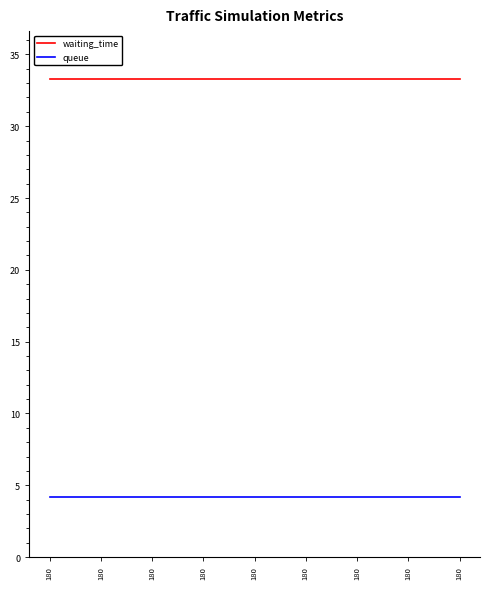

Rank the series by their maximum value, from highest to lowest.

waiting_time, queue